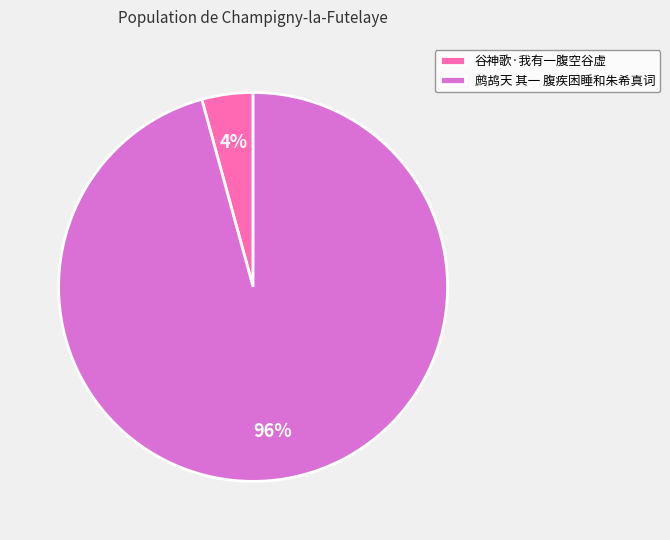

Which category has the smallest portion of the pie?

谷神歌·我有一腹空谷虚